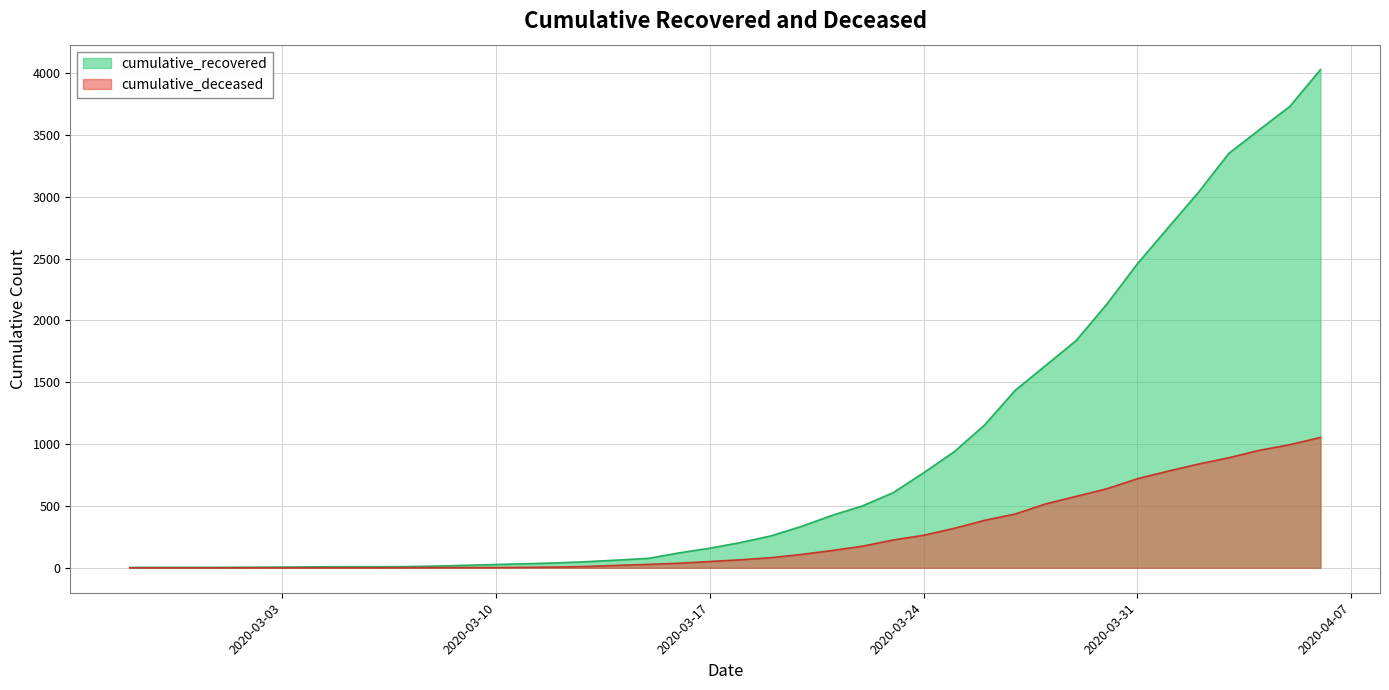

What is the label of the 27th point from the right?

2020-03-11